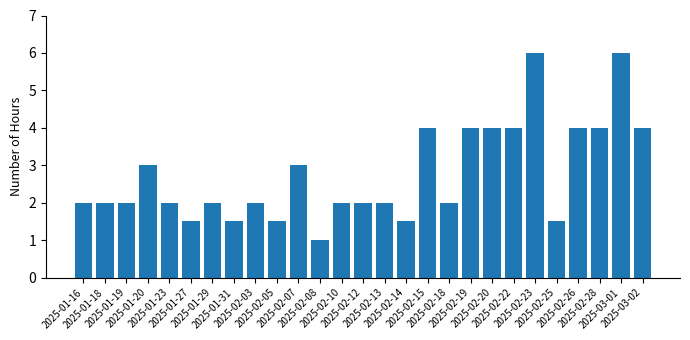

What is the difference between the maximum and minimum values?

5.0